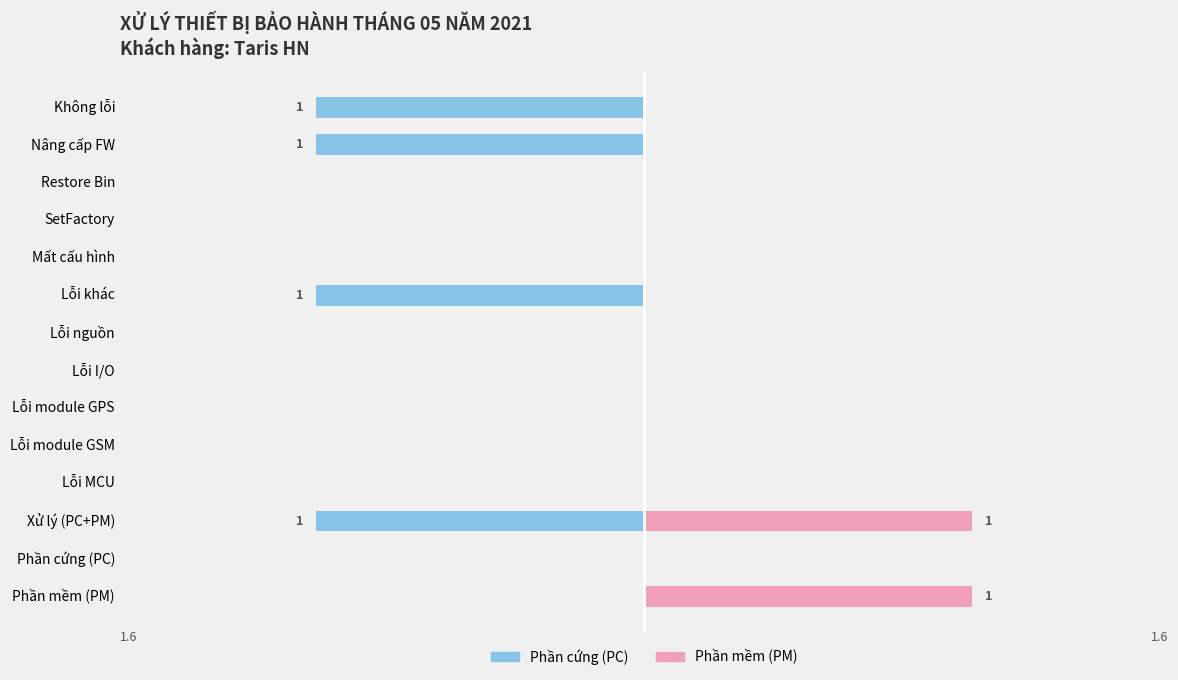

Count the number of data series in this chart.

2